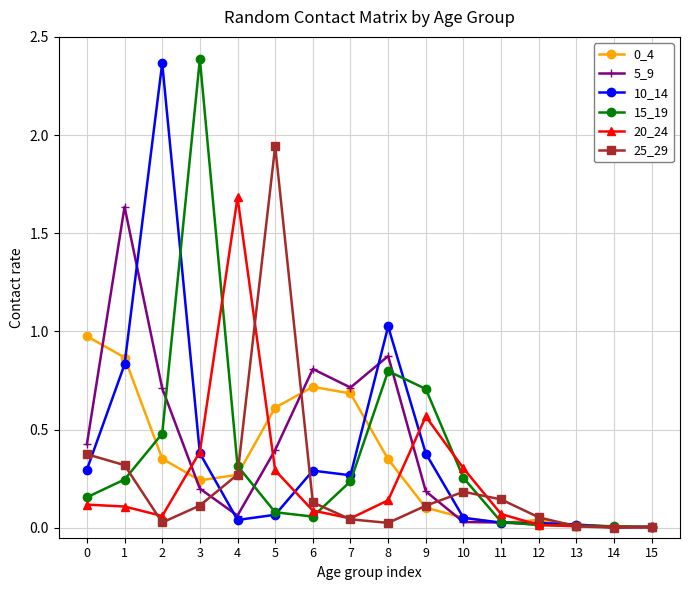

What is the total value across all series at 5?

3.4